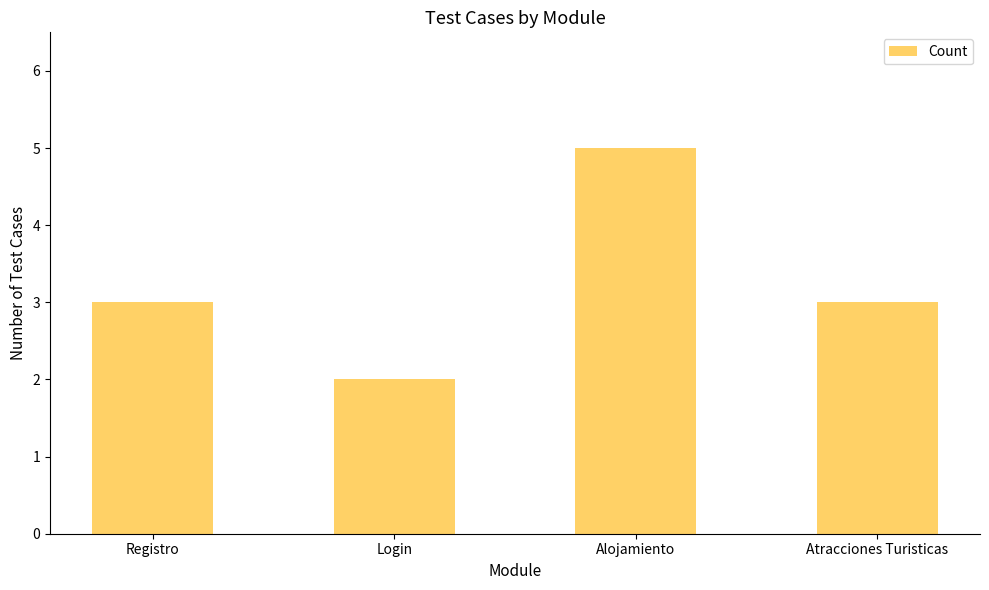

Which category has the lowest value across all series?

Login